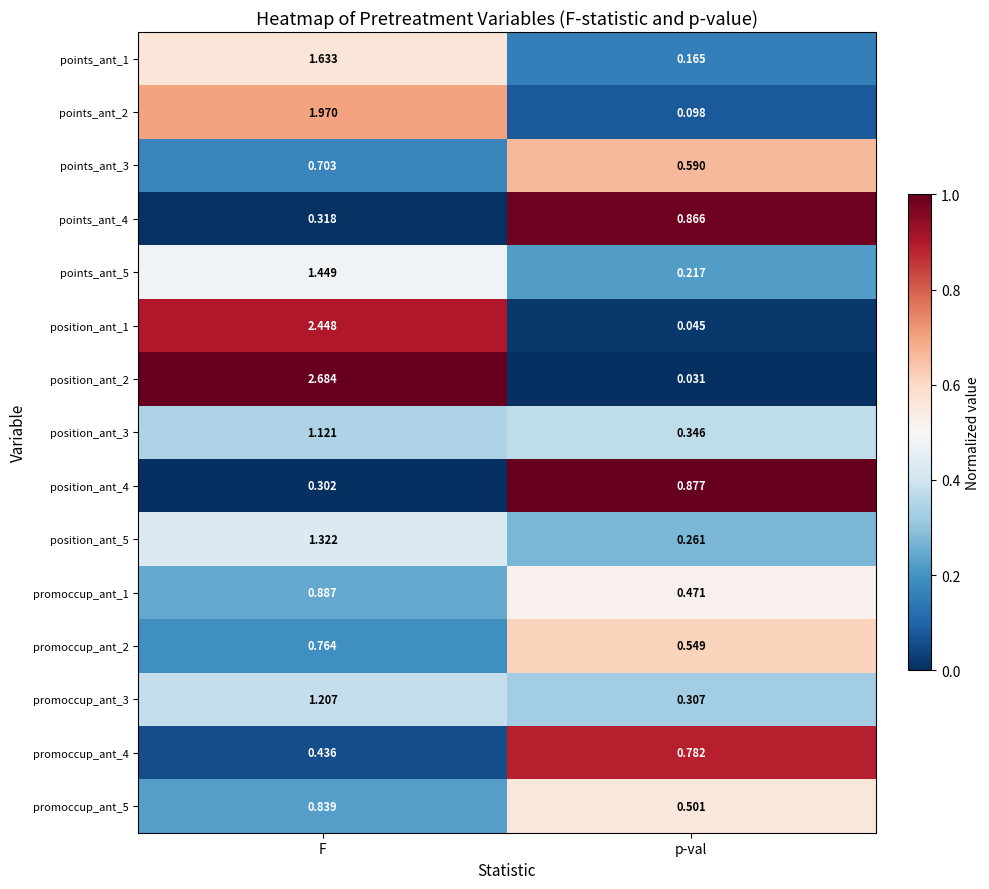

Which category has the highest value in the promoccup_ant_1 series?

F